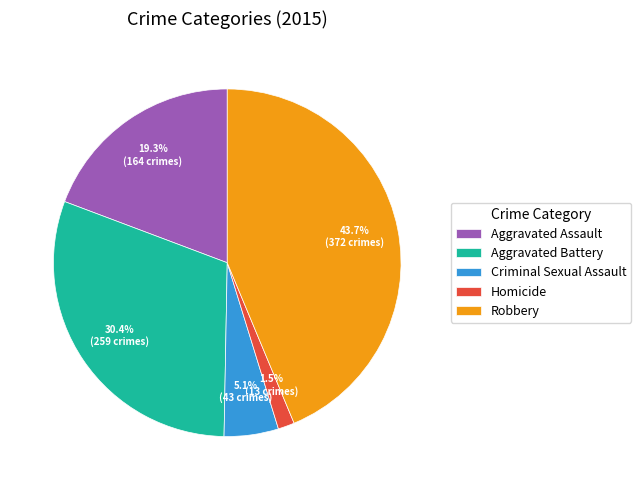

The Robbery slice represents 44% of the pie. True or false?

True